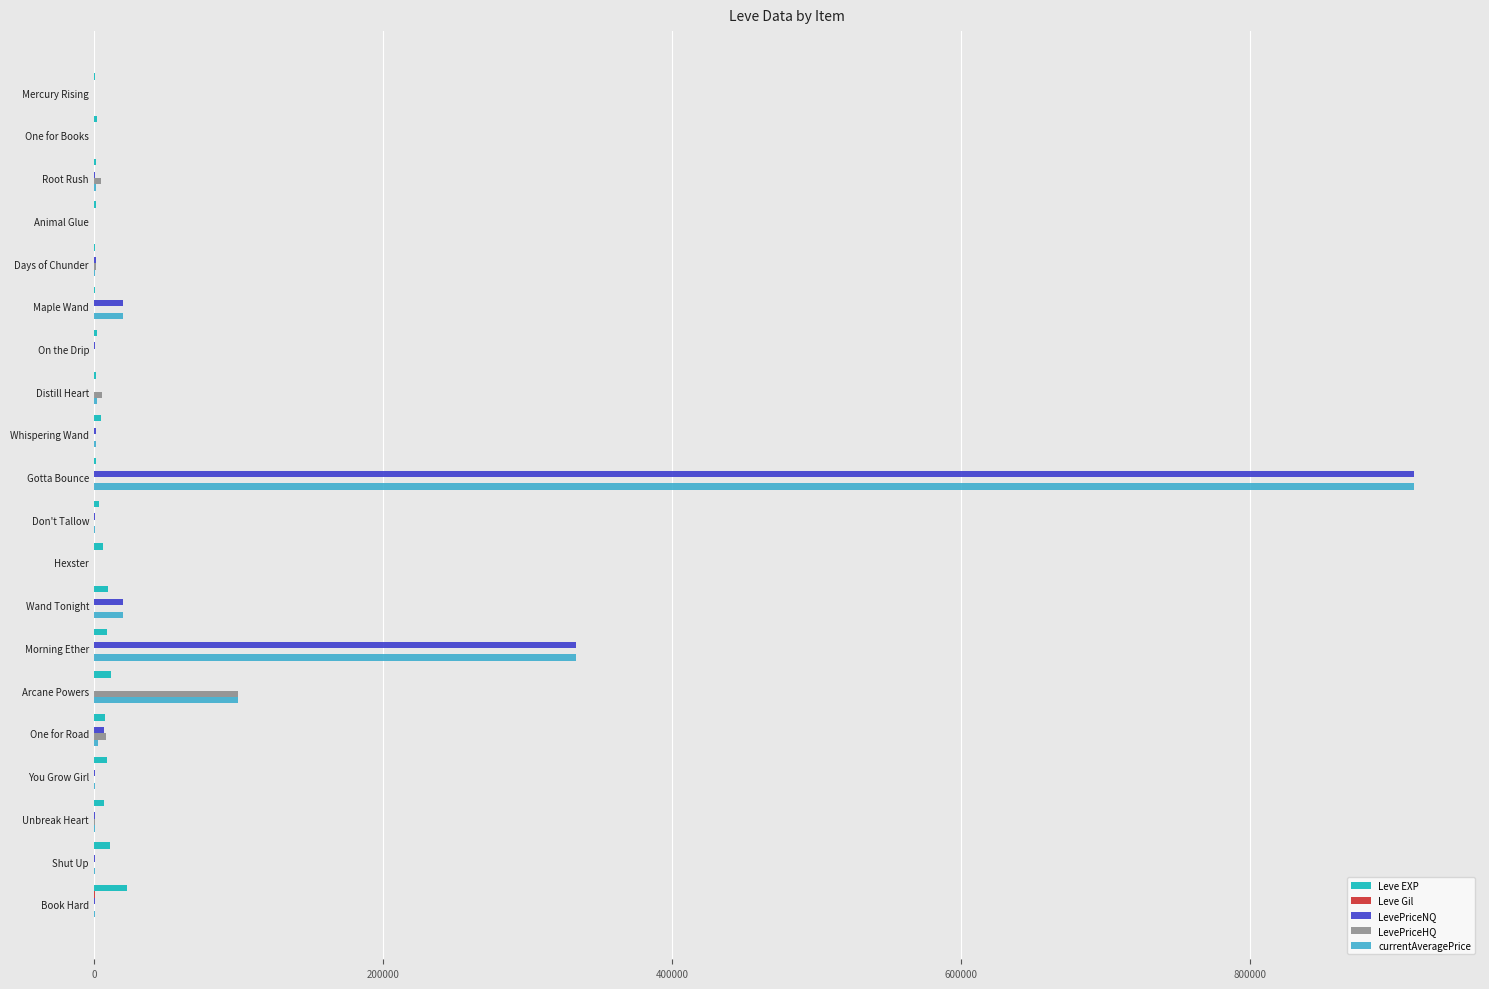

The LevePriceNQ series shows 0 at Hexster. True or false?

True